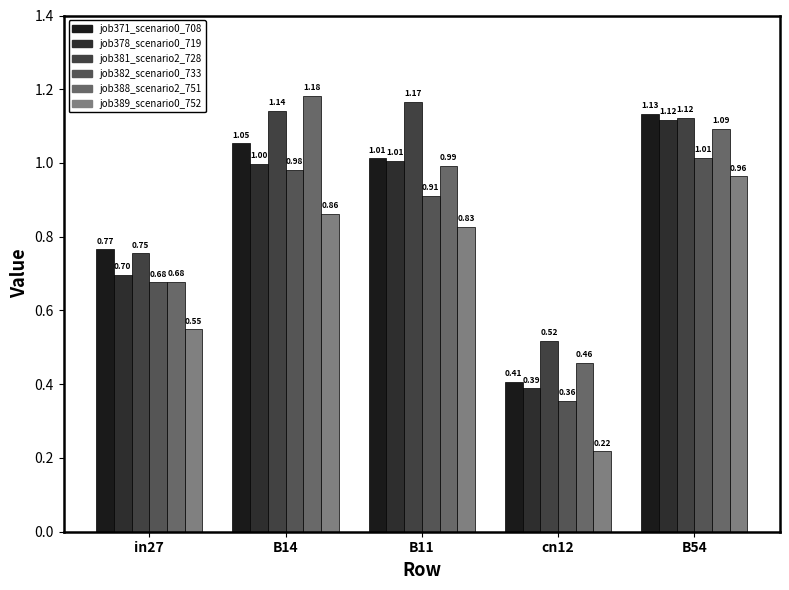

How many groups of bars are there?

5